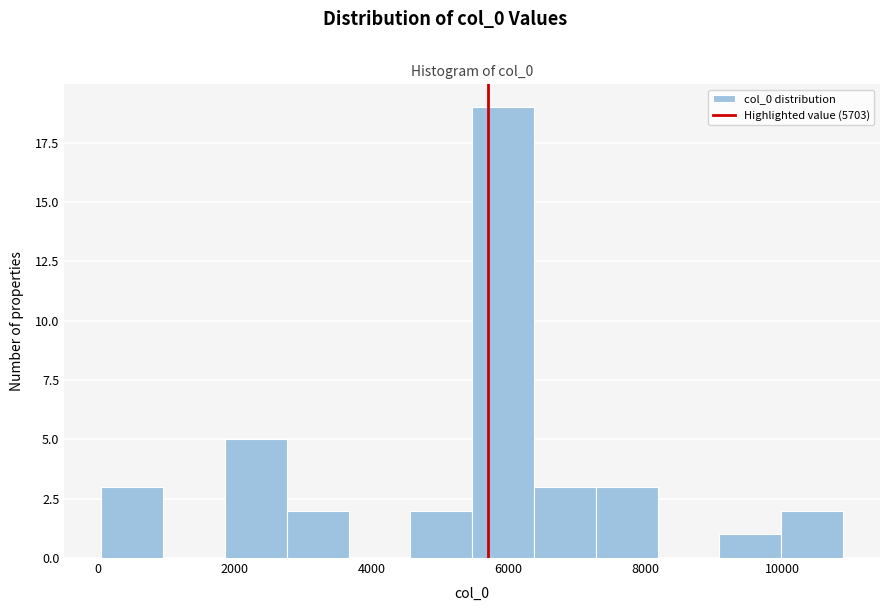

Reading left to right, transcribe this chart: for each bar, give the range it covers on the x-axis and its height. Neither the bar edges nor the heights are printed on the chart, so give them approximately, as read against the axes.

0 to 1000: 3
1000 to 1800: 0
1800 to 2800: 5
2800 to 3600: 2
3600 to 4600: 0
4600 to 5400: 2
5400 to 6400: 19
6400 to 7200: 3
7200 to 8200: 3
8200 to 9000: 0
9000 to 10000: 1
10000 to 10800: 2